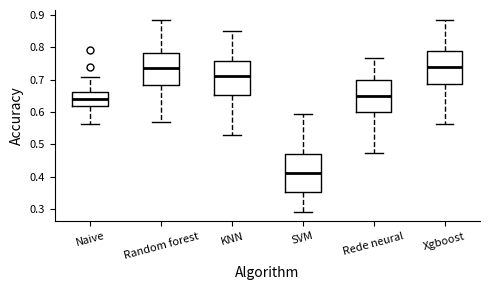

Reading left to right, read every box against the y-axis: the position of its median line, the range the box covers, and the ends of its whiskers. The values are not printed on the chart, so give them approximately, as read against the axis.

Naive: median 0.64, box 0.62 to 0.66, whiskers 0.56 to 0.71
Random forest: median 0.74, box 0.68 to 0.78, whiskers 0.57 to 0.89
KNN: median 0.71, box 0.65 to 0.76, whiskers 0.53 to 0.85
SVM: median 0.41, box 0.35 to 0.47, whiskers 0.29 to 0.59
Rede neural: median 0.65, box 0.60 to 0.70, whiskers 0.47 to 0.77
Xgboost: median 0.74, box 0.69 to 0.79, whiskers 0.56 to 0.89